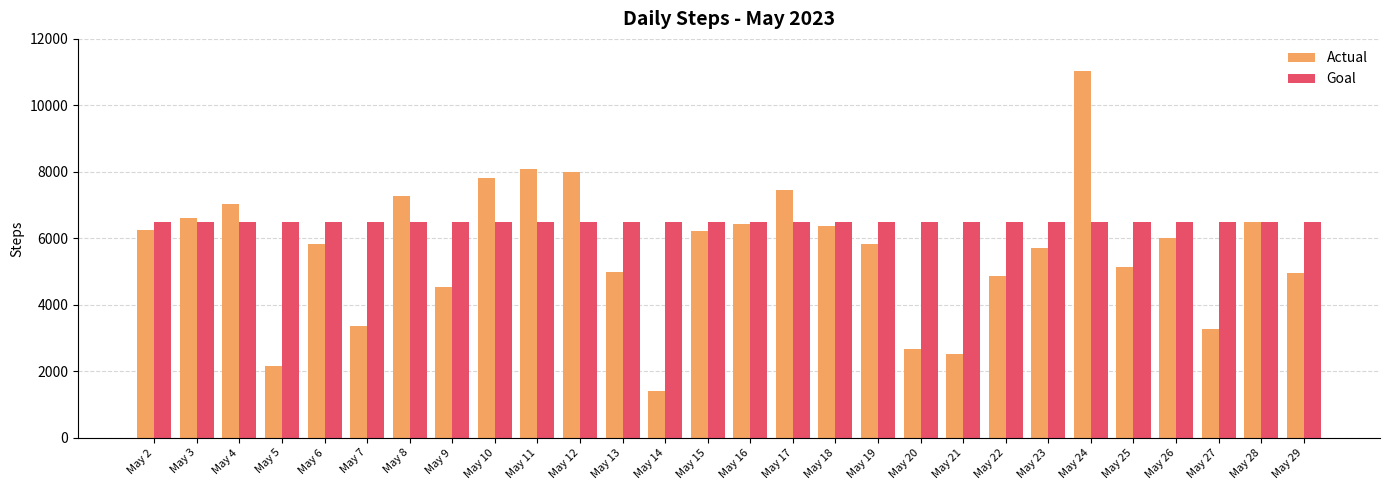

What is the highest value of the Goal series?

6500